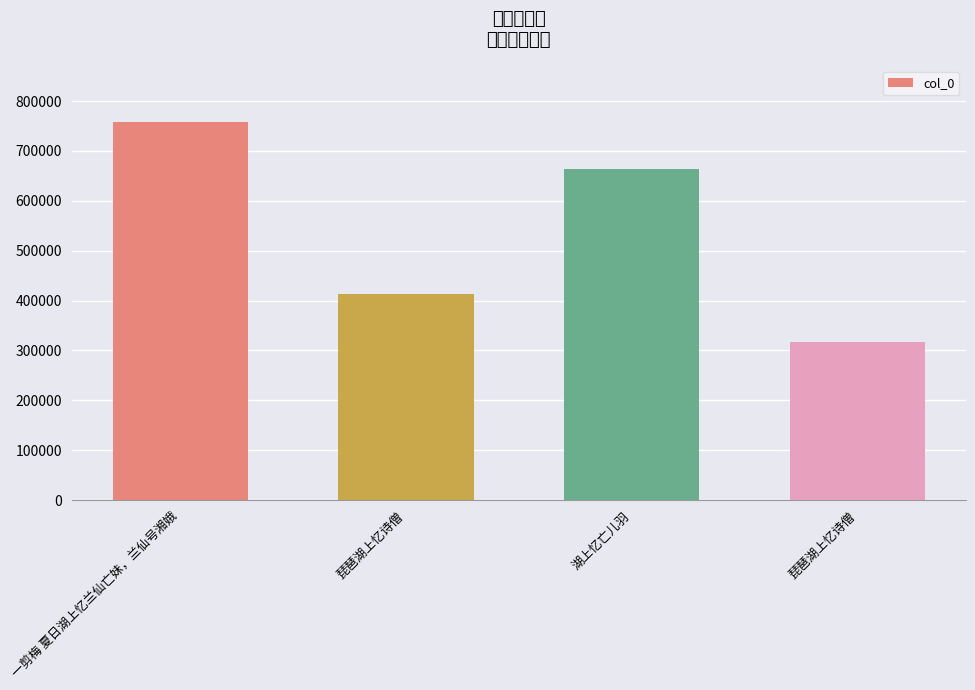

Reading left to right, what are all the values shown in this chart?

一剪梅 夏日湖上忆兰仙亡妹，兰仙号湘娥=757534	琵琶湖上忆诗僧=413596	湖上忆亡儿羽=663765	琵琶湖上忆诗僧=317418